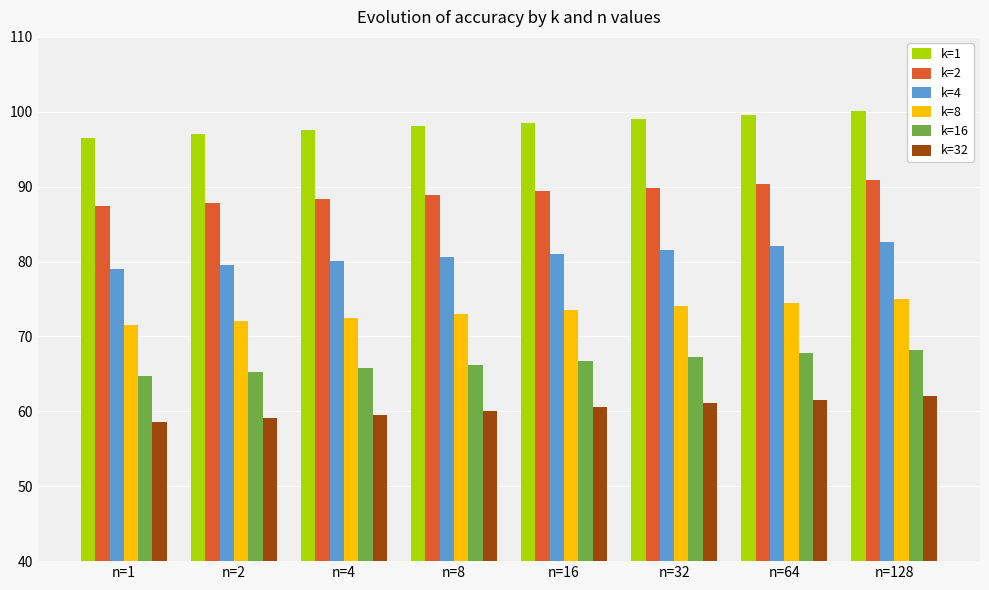

Which series has the largest total across all categories?

k=1